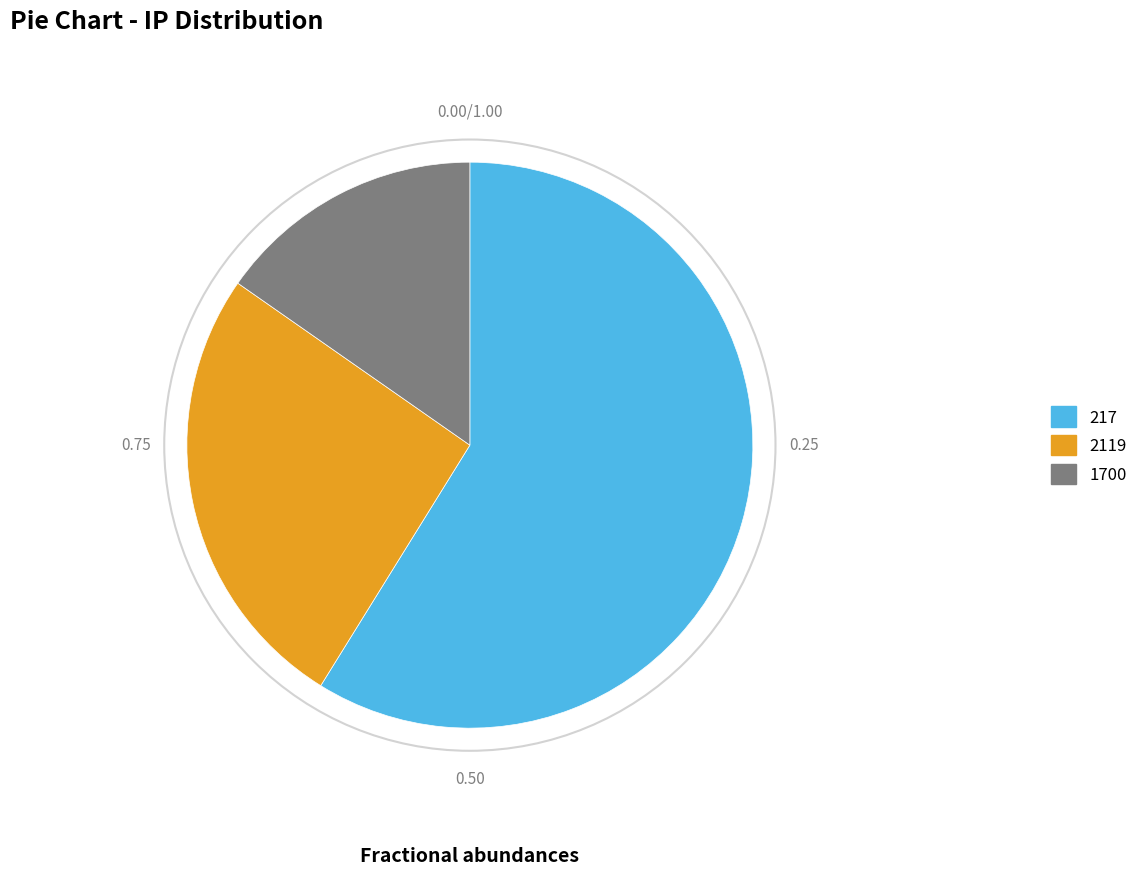

Is the sum of 2119 and 217 greater than half?

Yes